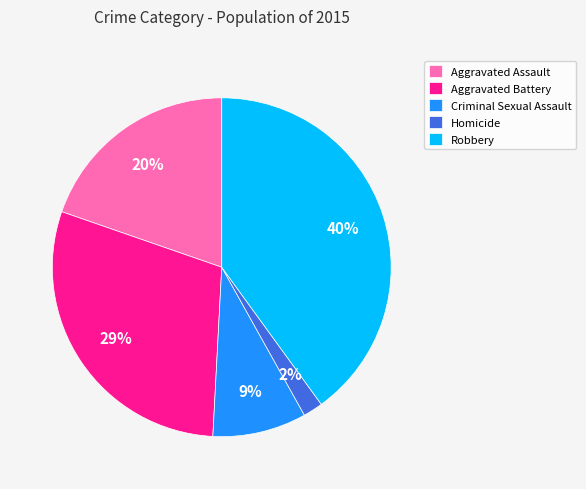

Which slice is the largest?

Robbery